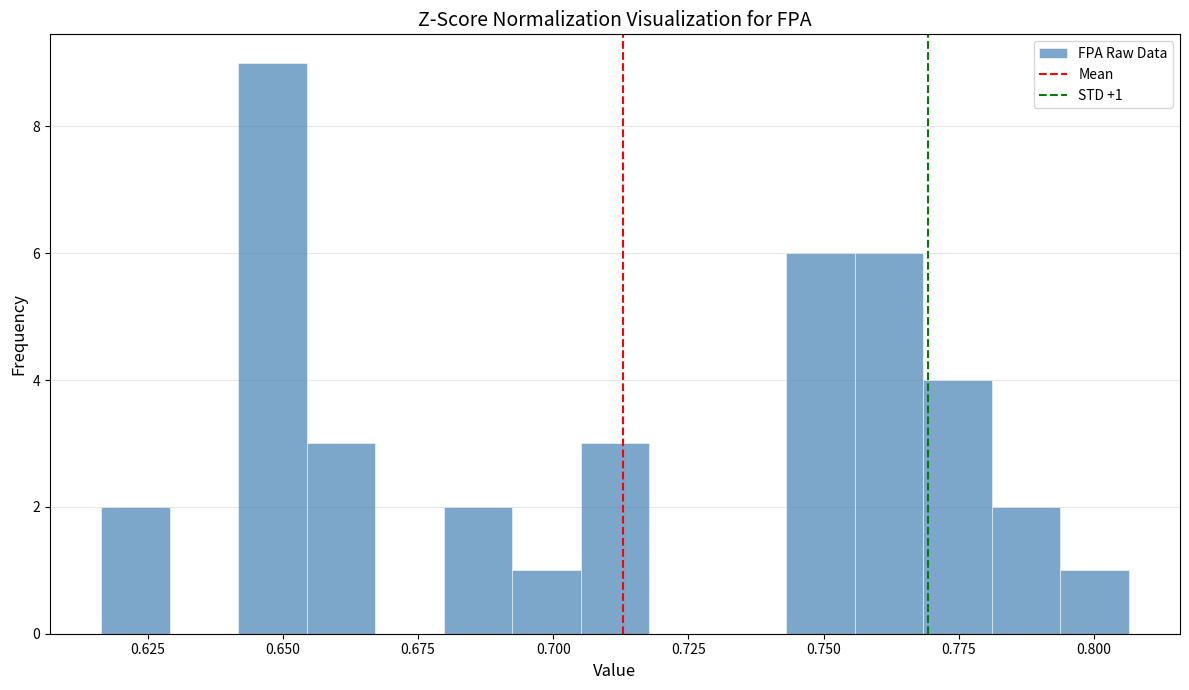

Read against the x-axis, roughly where is the centre of the tallest bar?

0.650